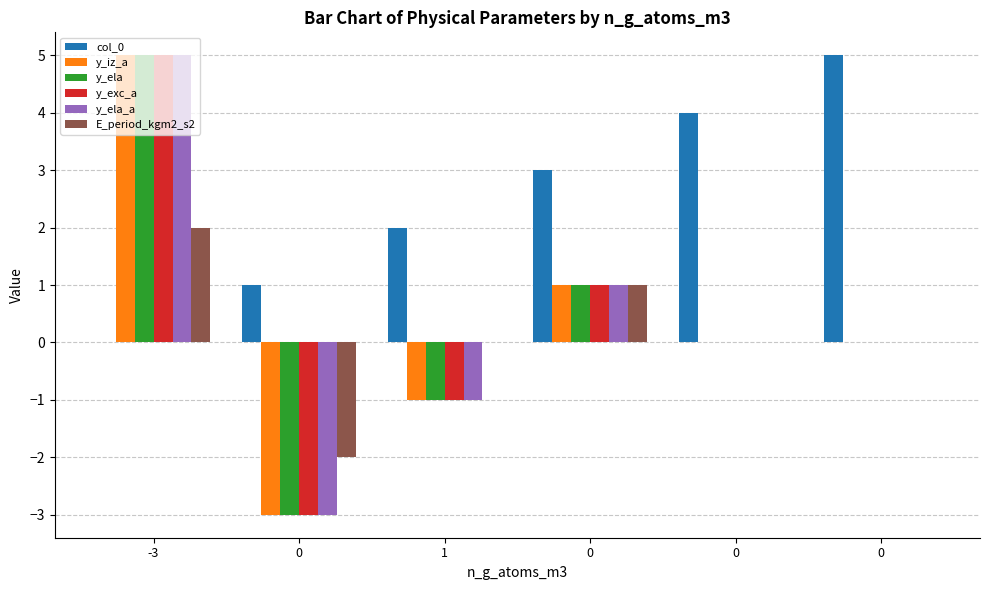

What are all the series names shown in the legend?

col_0, y_iz_a, y_ela, y_exc_a, y_ela_a, E_period_kgm2_s2